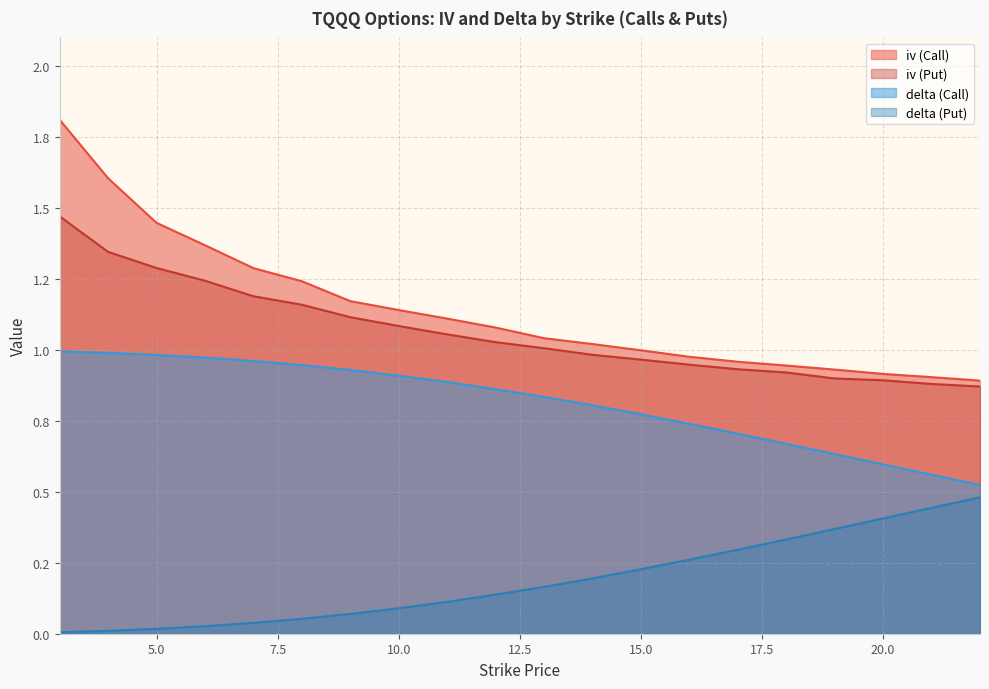

At how many categories does at least one series exceed 1?

12